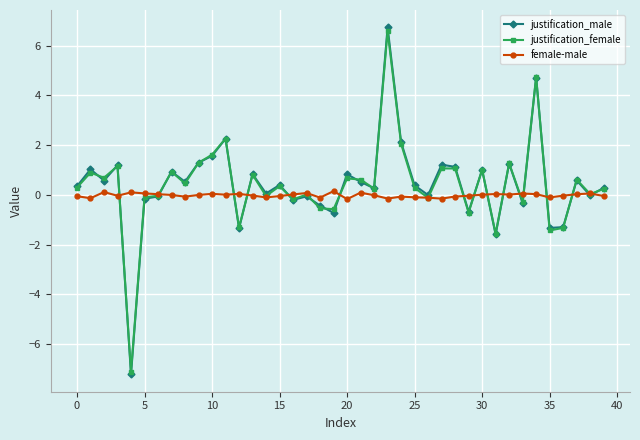

Which series has the widest spread of values?

justification_male